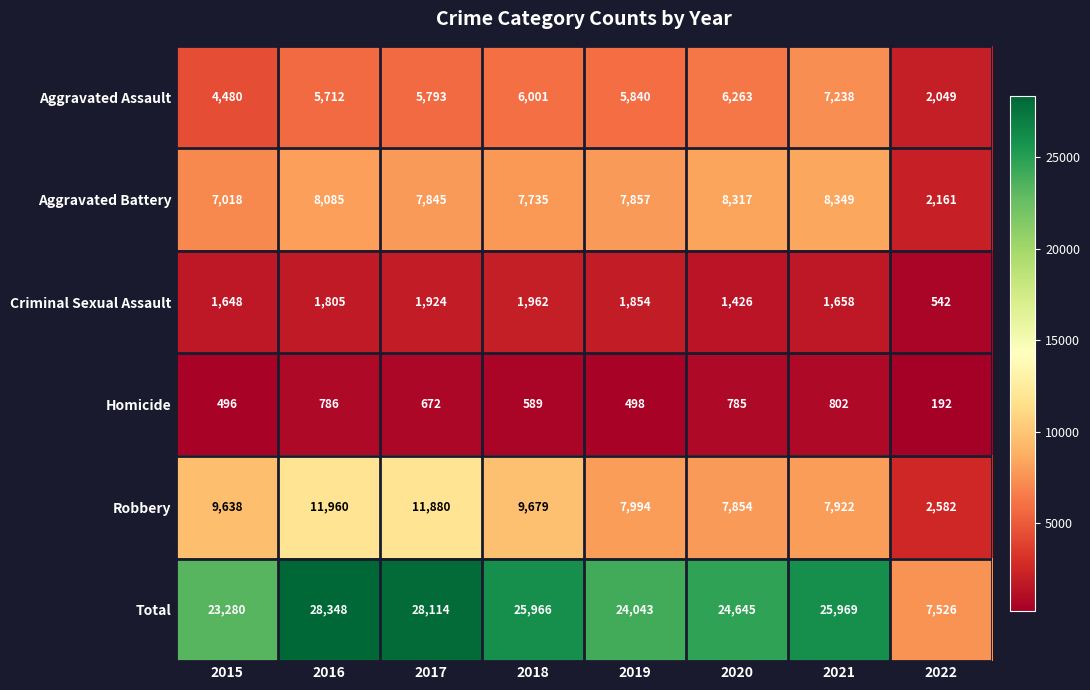

The value of Homicide at 2020 is 785. True or false?

True